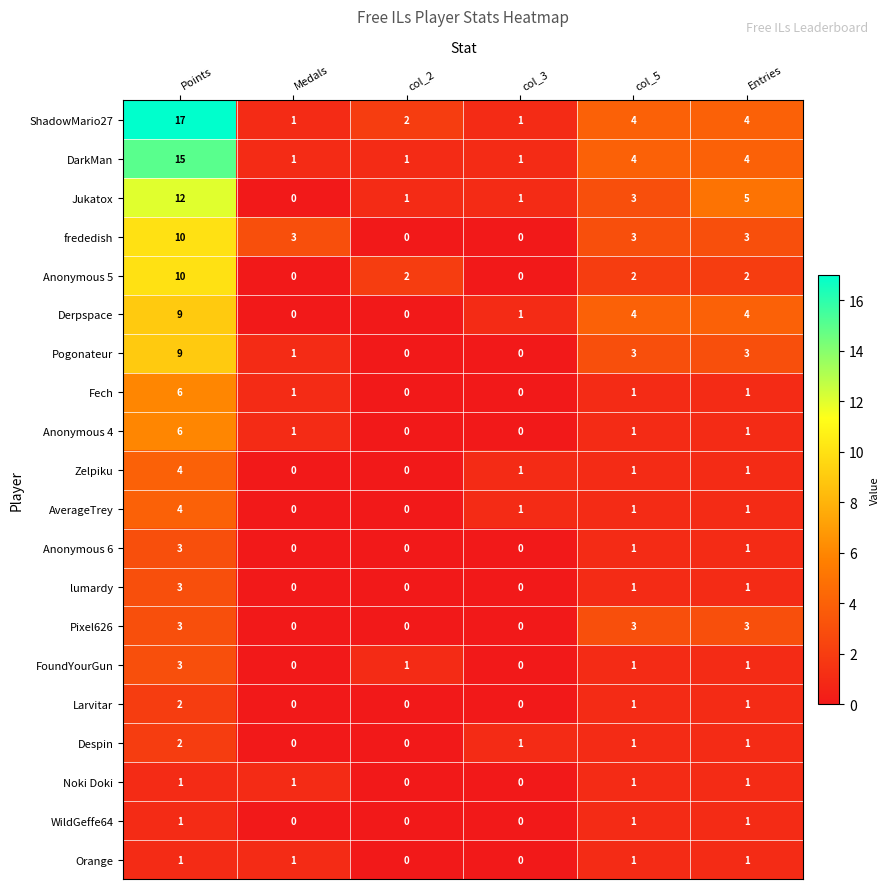

Is the value of Derpspace at col_5 greater than the value of AverageTrey at Medals?

Yes